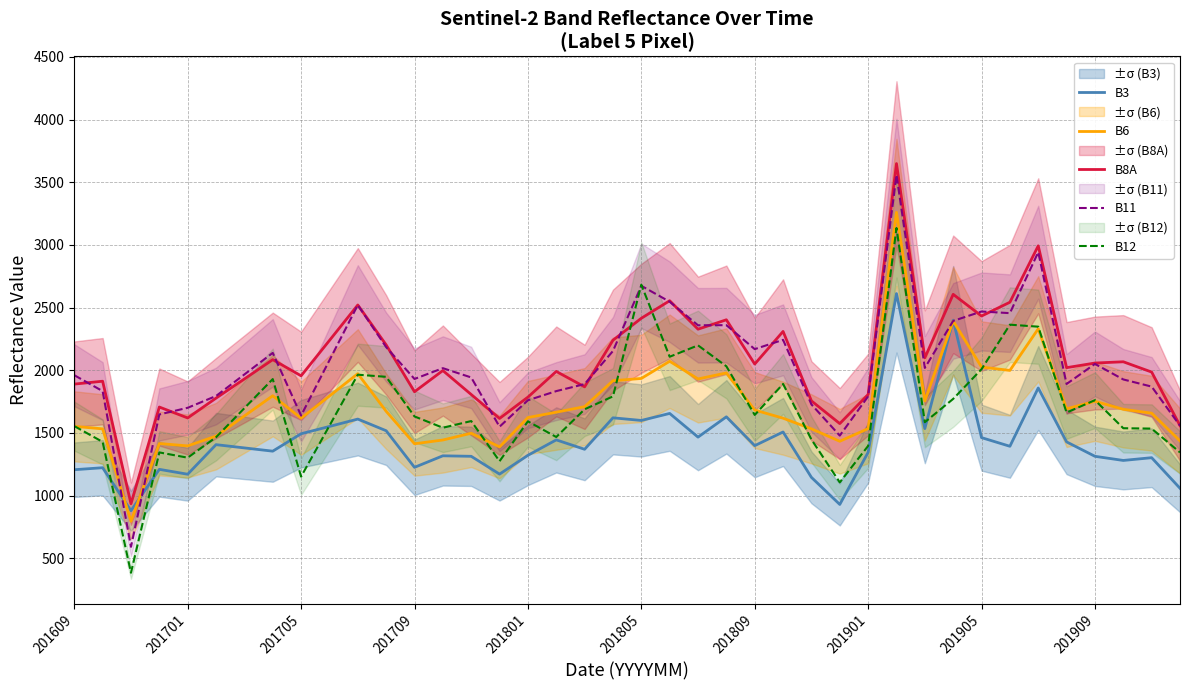

True or false: B11 has a value of 707 at 201705.

False